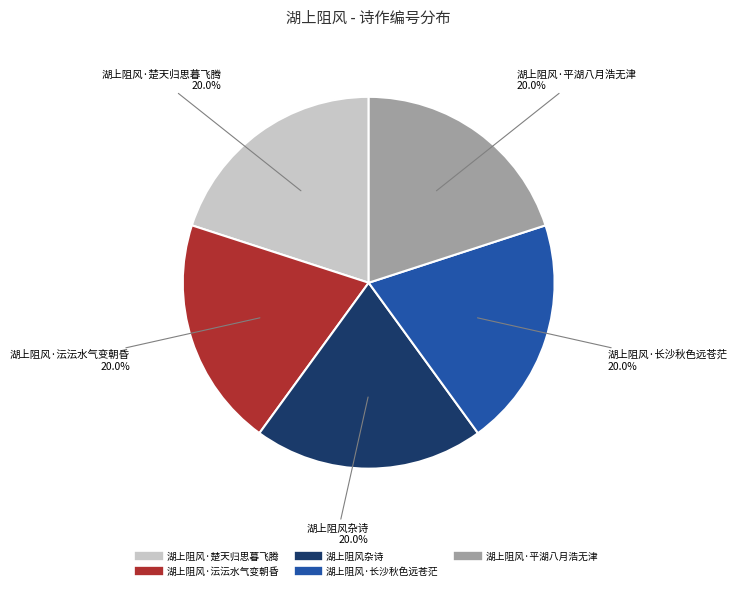

Count the number of slices in the pie.

5